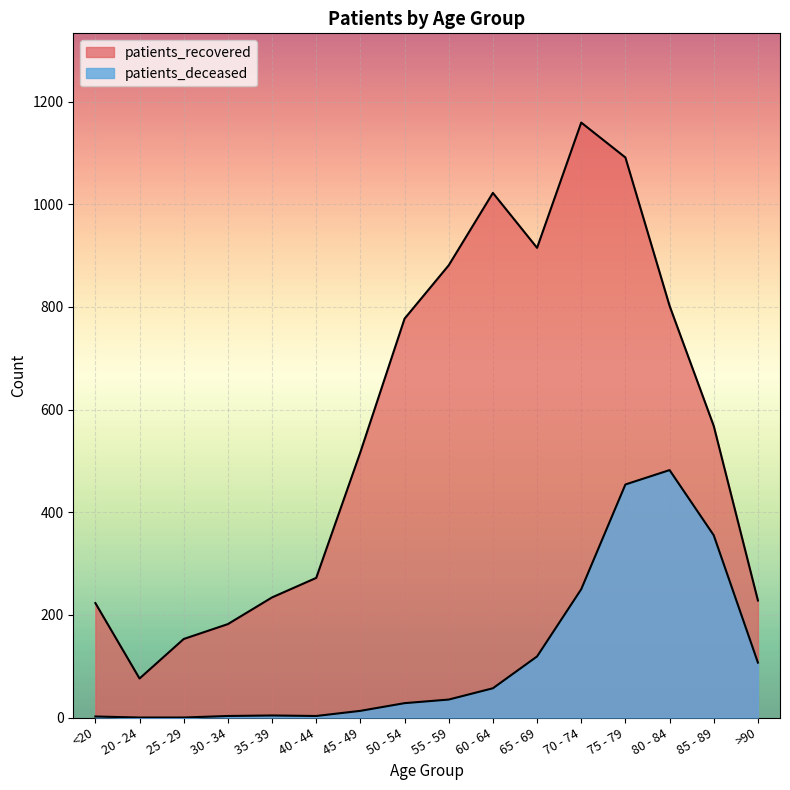

Where is patients_deceased nearest to the value 241?

70 - 74